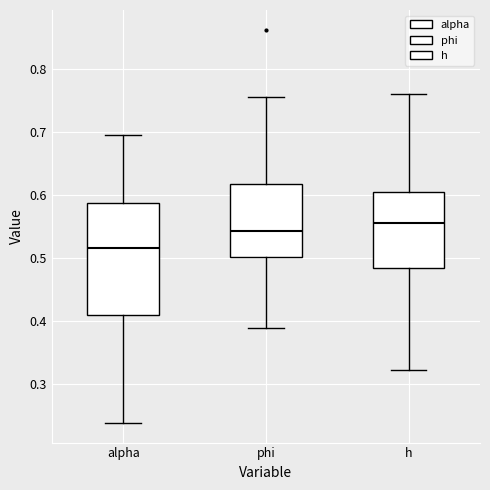

Where is the upper edge of the box for phi on the y-axis? The values are not printed on the chart, so give them approximately, as read against the axis.

0.62